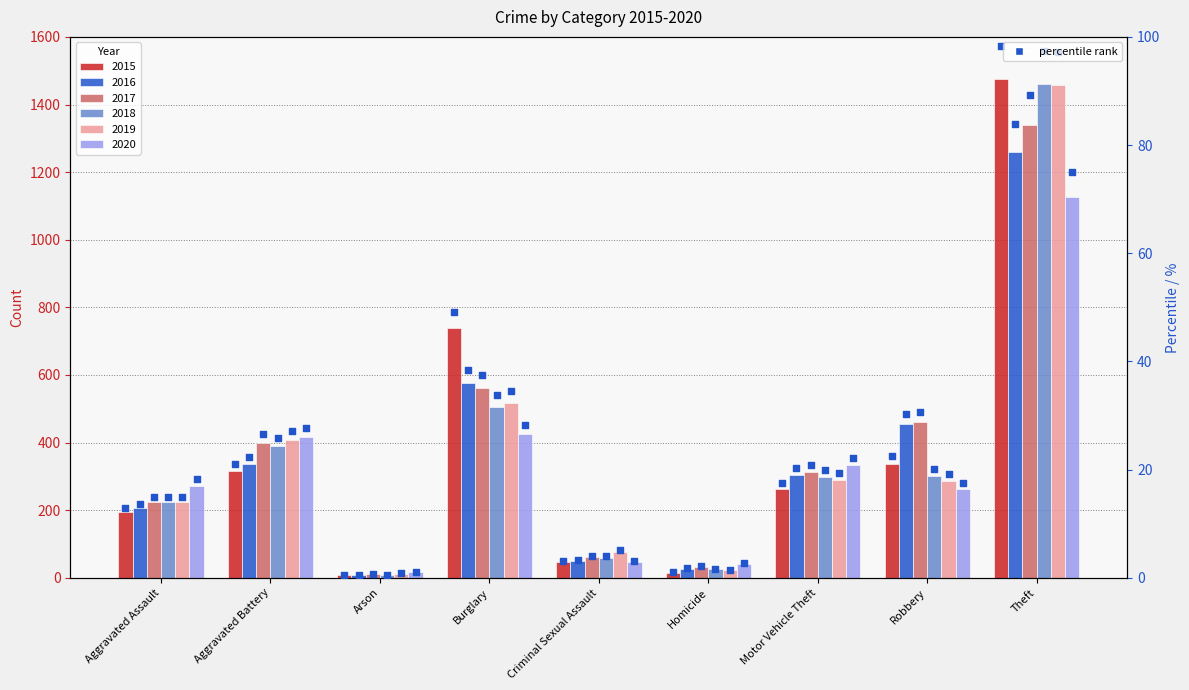

What is the change in value from Criminal Sexual Assault to Motor Vehicle Theft?

+14.5